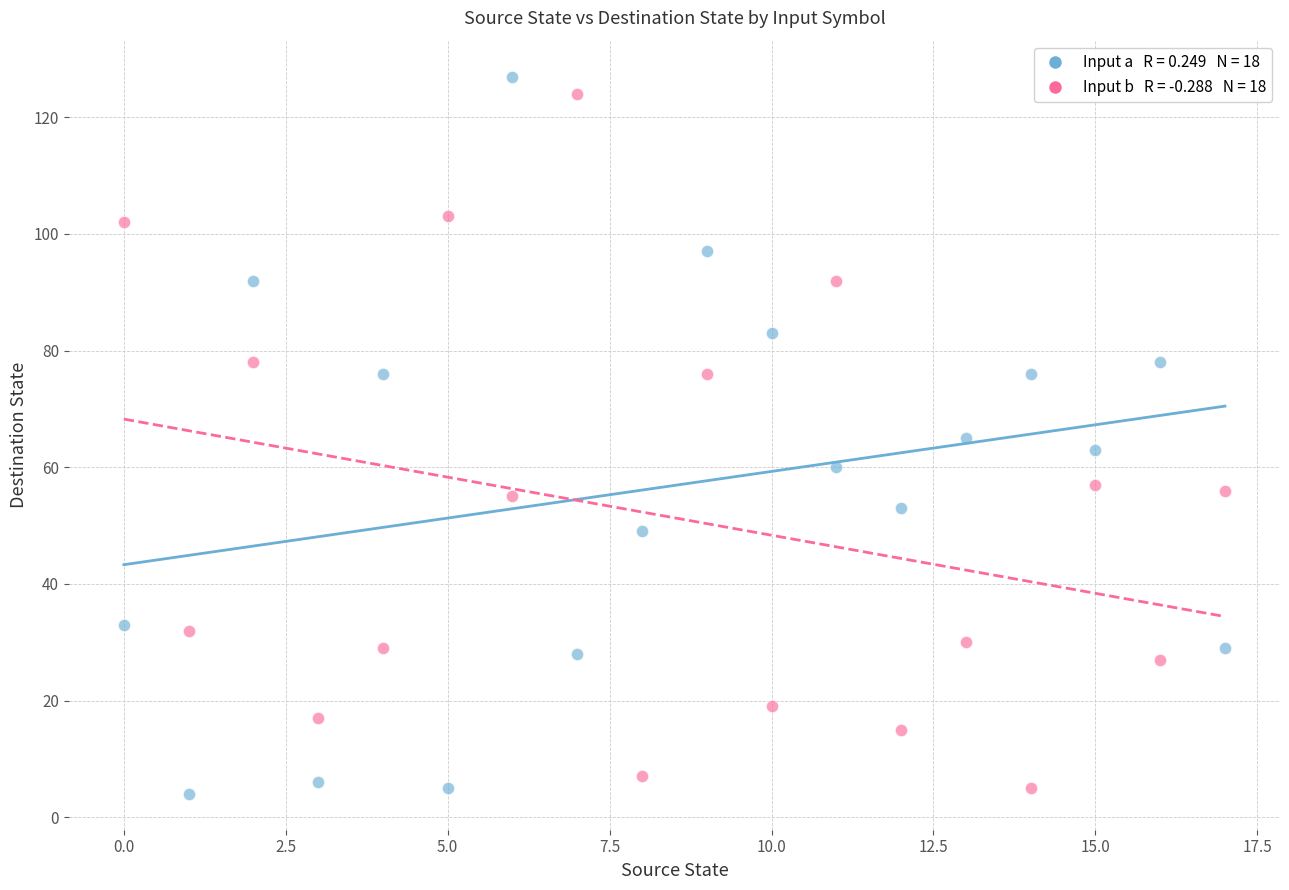

Across all data points, what is the range of Y values (max minus min)?

123